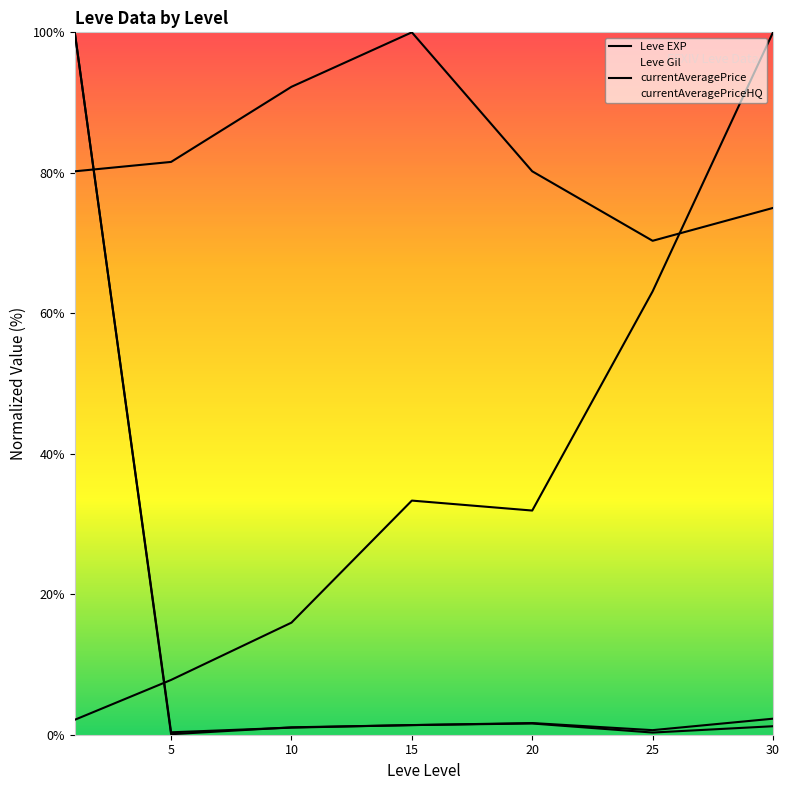

What is the value of the Leve Gil point at the 6th from the left?

70.3